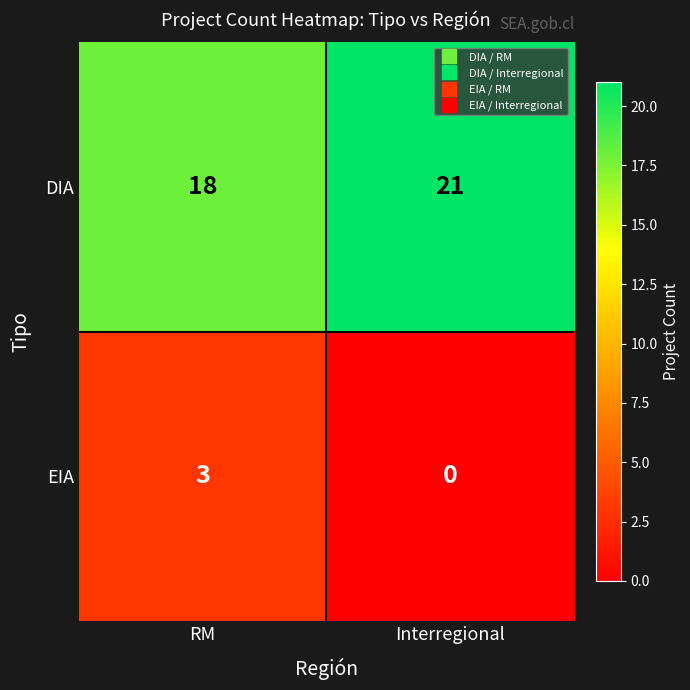

How many distinct data groups are displayed?

2